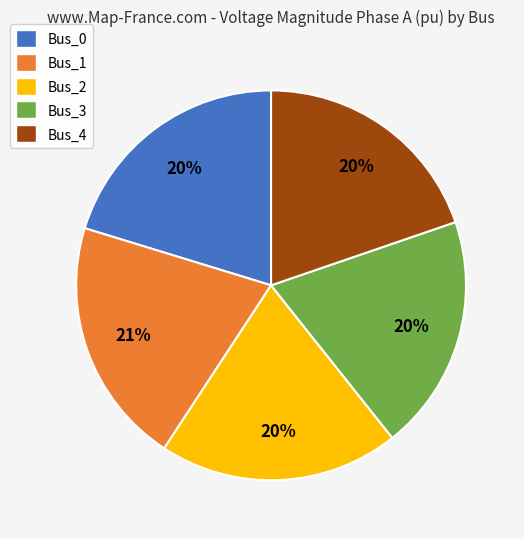

How many segments does this pie chart have?

5